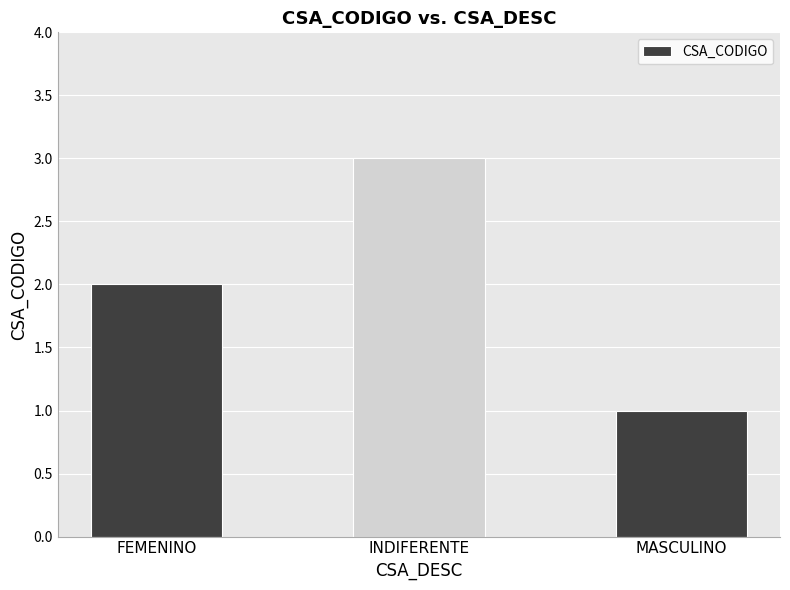

The chart shows a value of 3 at FEMENINO. True or false?

False